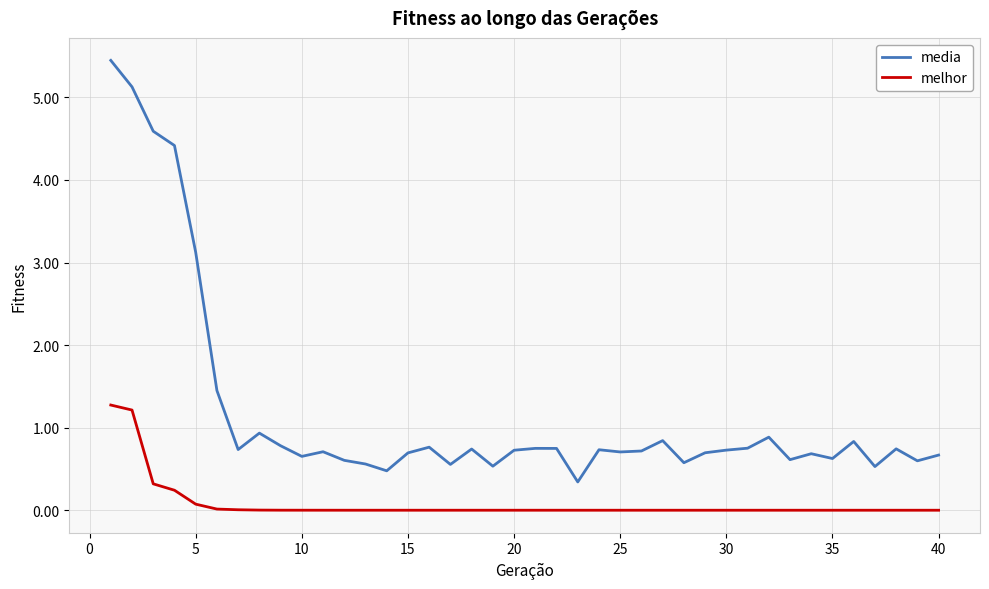

What is the difference between the maximum and minimum values in the melhor series?

1.3